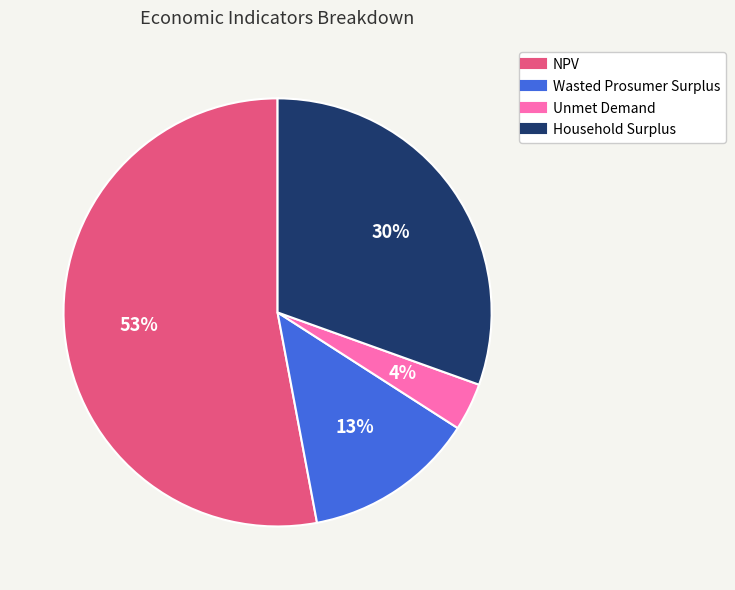

Which slice is the smallest?

Unmet Demand